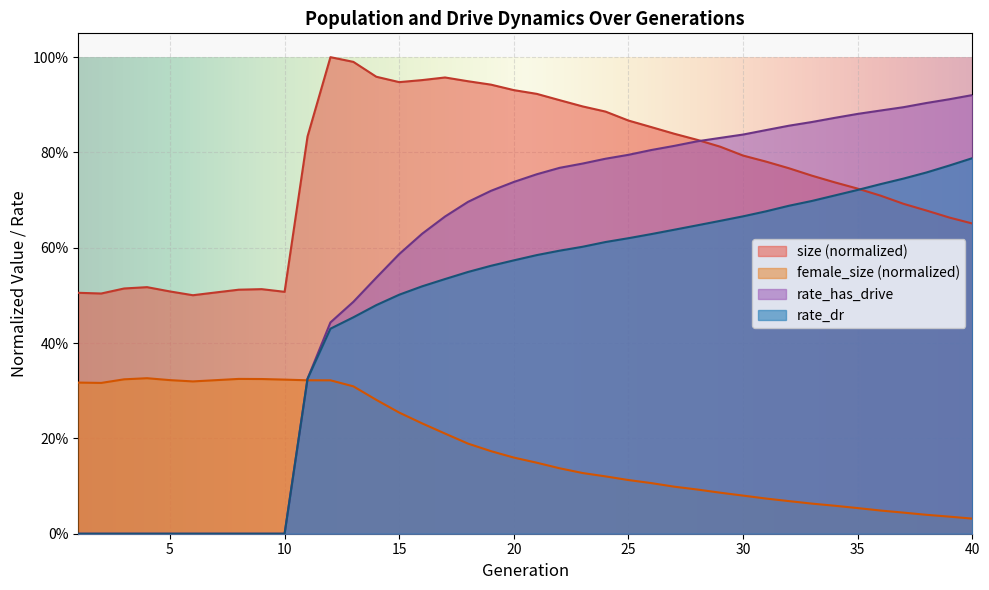

Rank the series at 30 from highest to lowest value.

rate_has_drive, size (normalized), rate_dr, female_size (normalized)